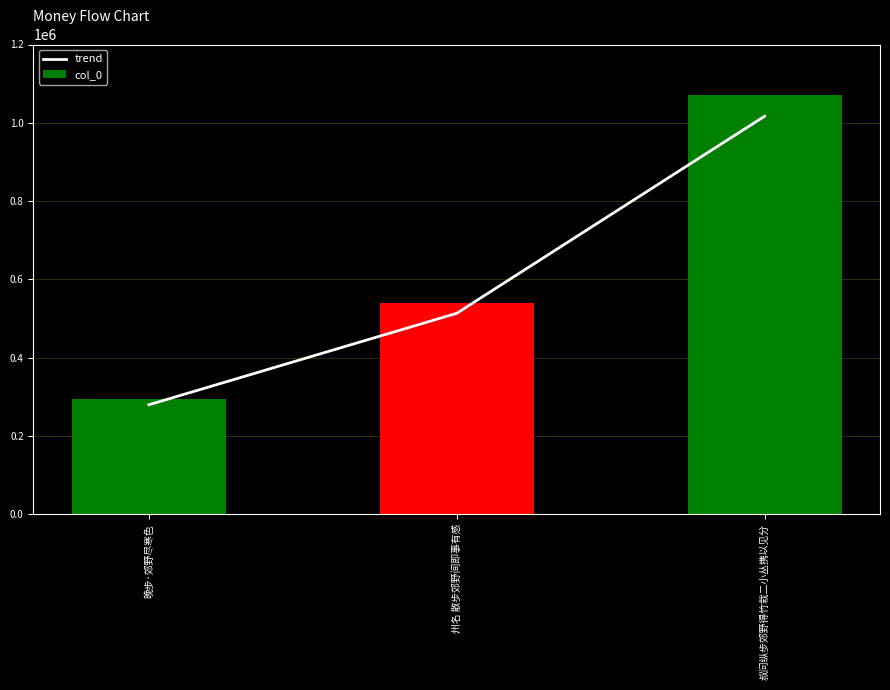

How many values in the col_0 series exceed 540467?

1